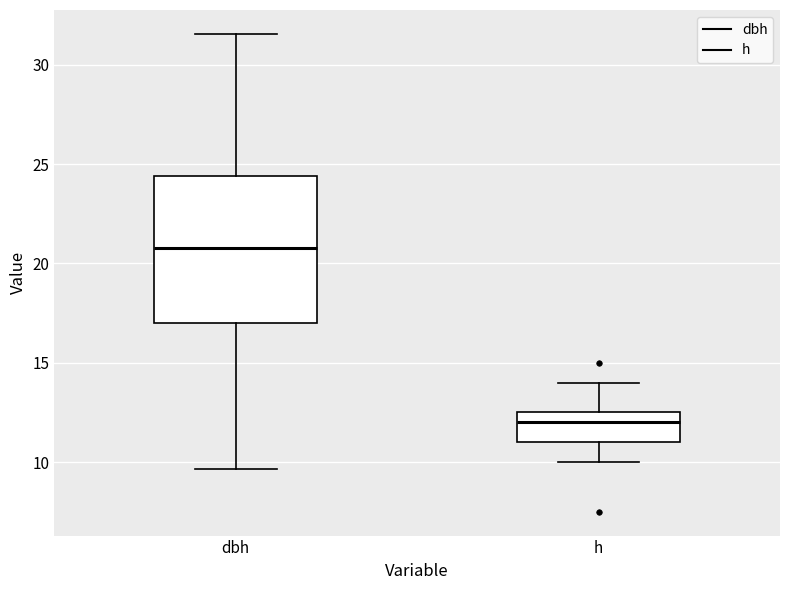

Reading left to right, transcribe this box plot: for each box, give where its median line is, the range the box spans, and where its two whiskers end, as read against the y-axis. The values are not printed on the chart, so give them approximately, as read against the axis.

dbh: median 21.0, box 17.0 to 24.5, whiskers 9.5 to 31.5
h: median 12.0, box 11.0 to 12.5, whiskers 10.0 to 14.0